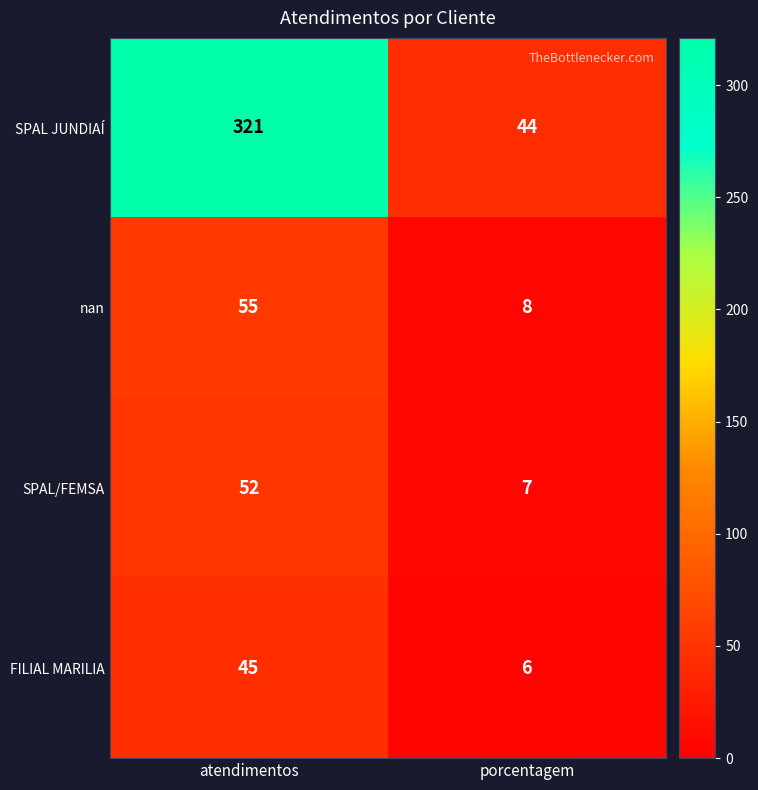

At which category is the sum across all series the highest?

atendimentos